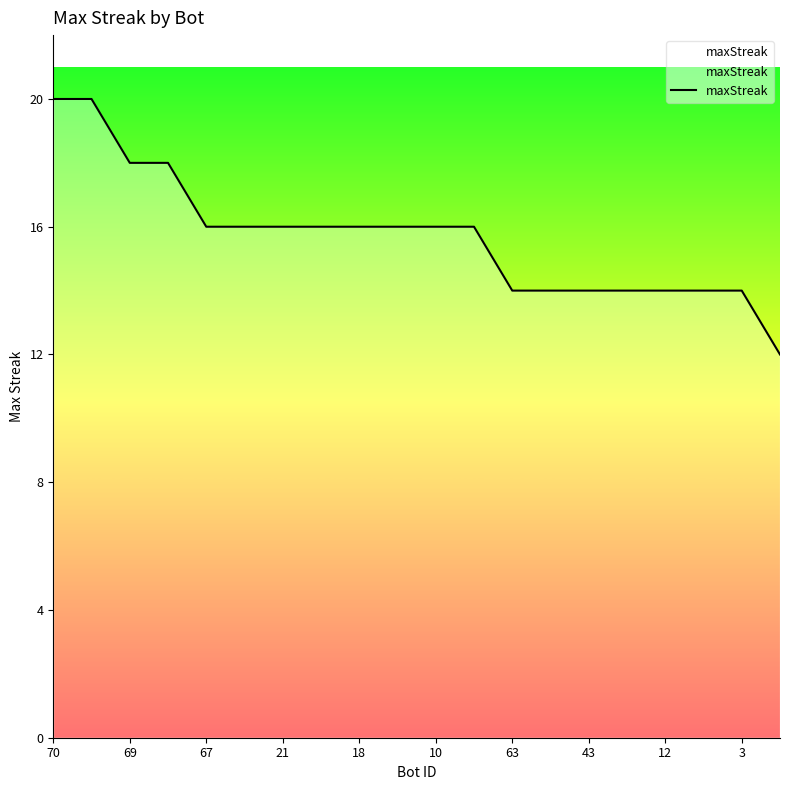

How many lines are shown in the chart?

1